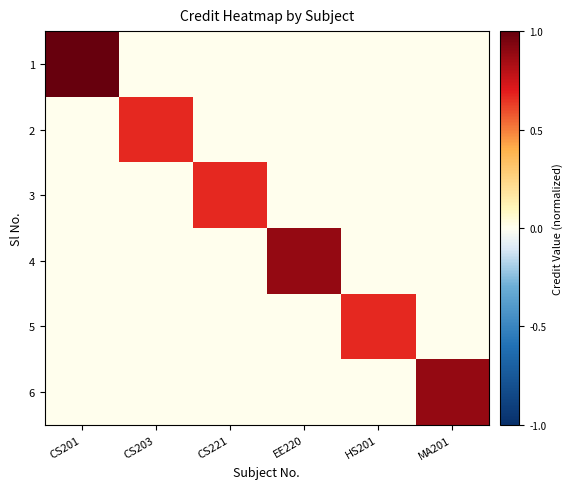

What is the total value across all series at MA201?

0.9